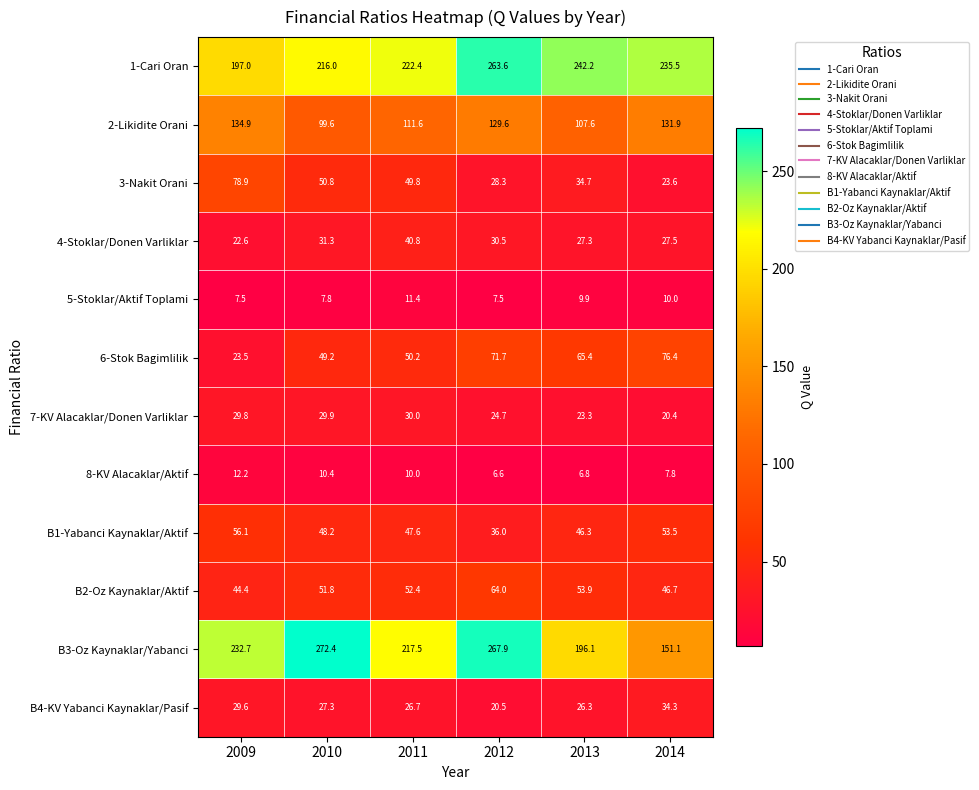

Rank the series by their maximum value, from lowest to highest.

5-Stoklar/Aktif Toplami, 8-KV Alacaklar/Aktif, 7-KV Alacaklar/Donen Varliklar, B4-KV Yabanci Kaynaklar/Pasif, 4-Stoklar/Donen Varliklar, B1-Yabanci Kaynaklar/Aktif, B2-Oz Kaynaklar/Aktif, 6-Stok Bagimlilik, 3-Nakit Orani, 2-Likidite Orani, 1-Cari Oran, B3-Oz Kaynaklar/Yabanci